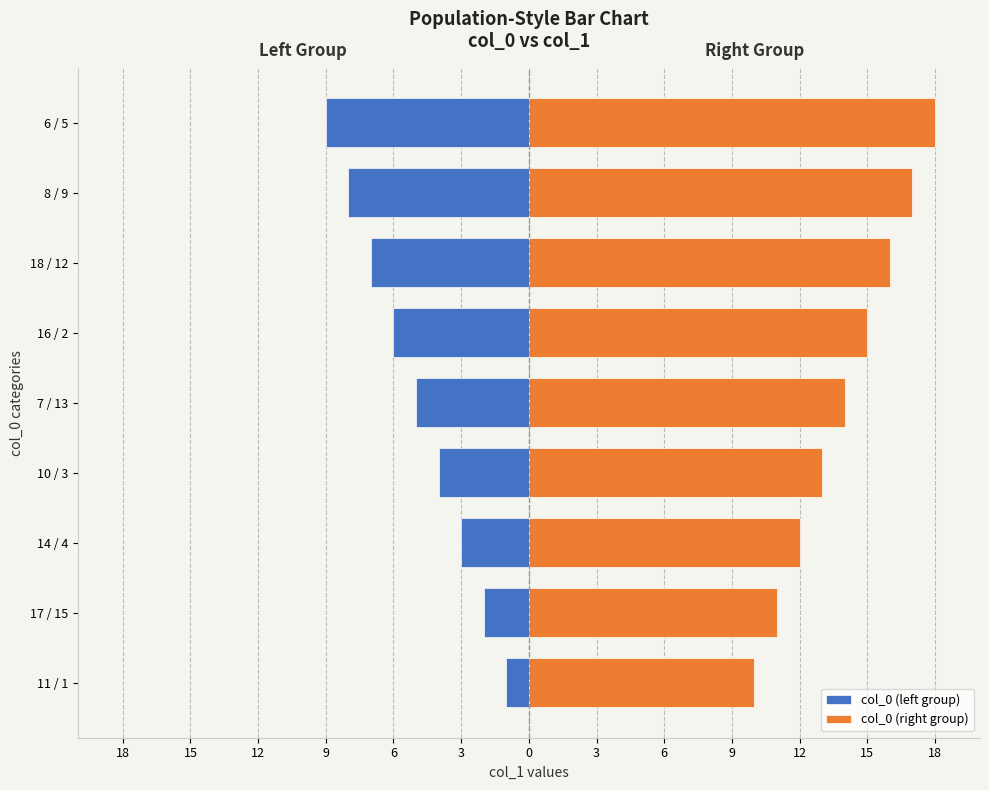

How many bars are there in total?

18